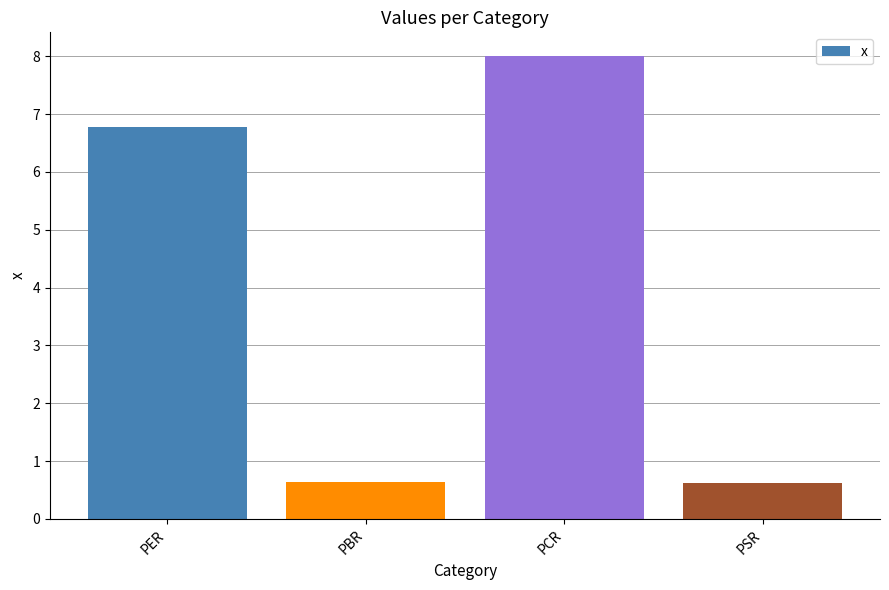

The value at PSR is 0.6. True or false?

True